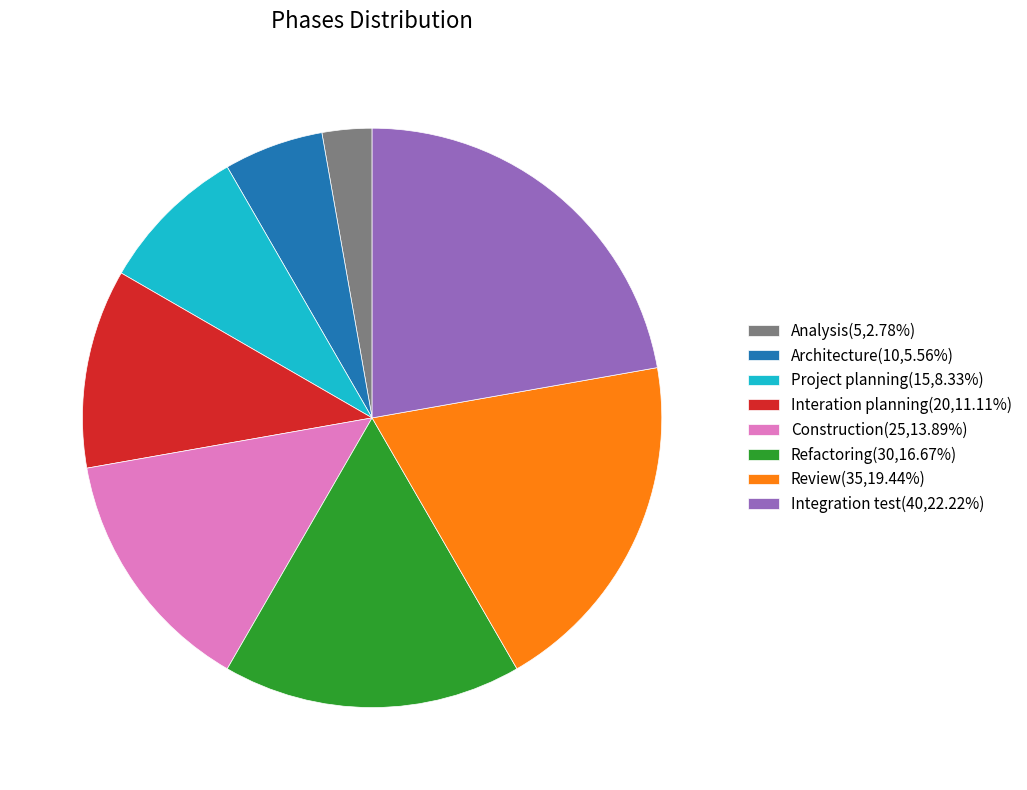

Is the sum of Refactoring(30,16.67%) and Review(35,19.44%) greater than half?

No